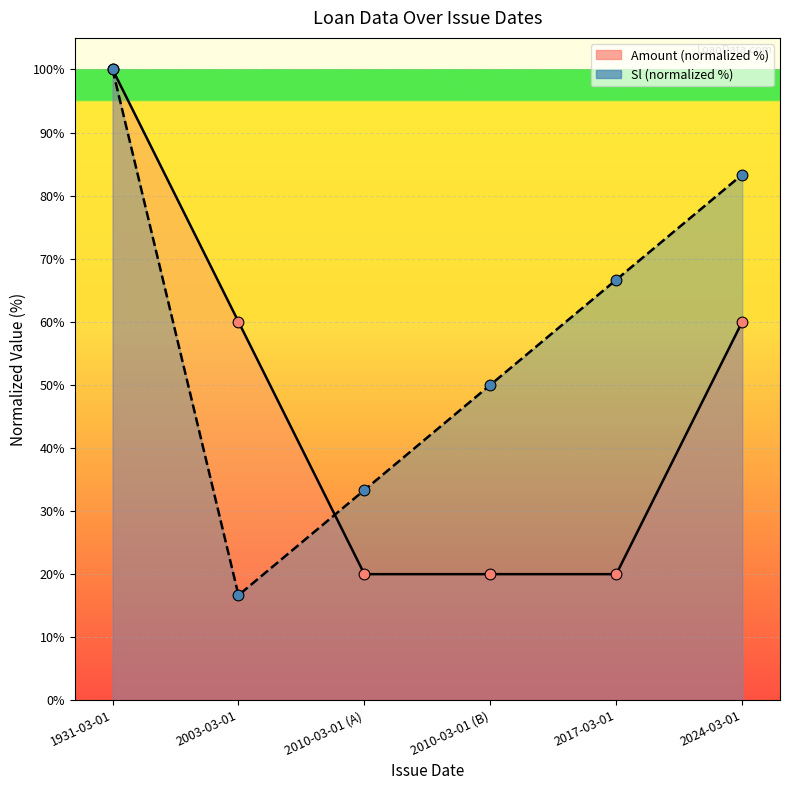

Is the value of Amount at 2010-03-01 (B) greater than the value of Sl at 2017-03-01?

No